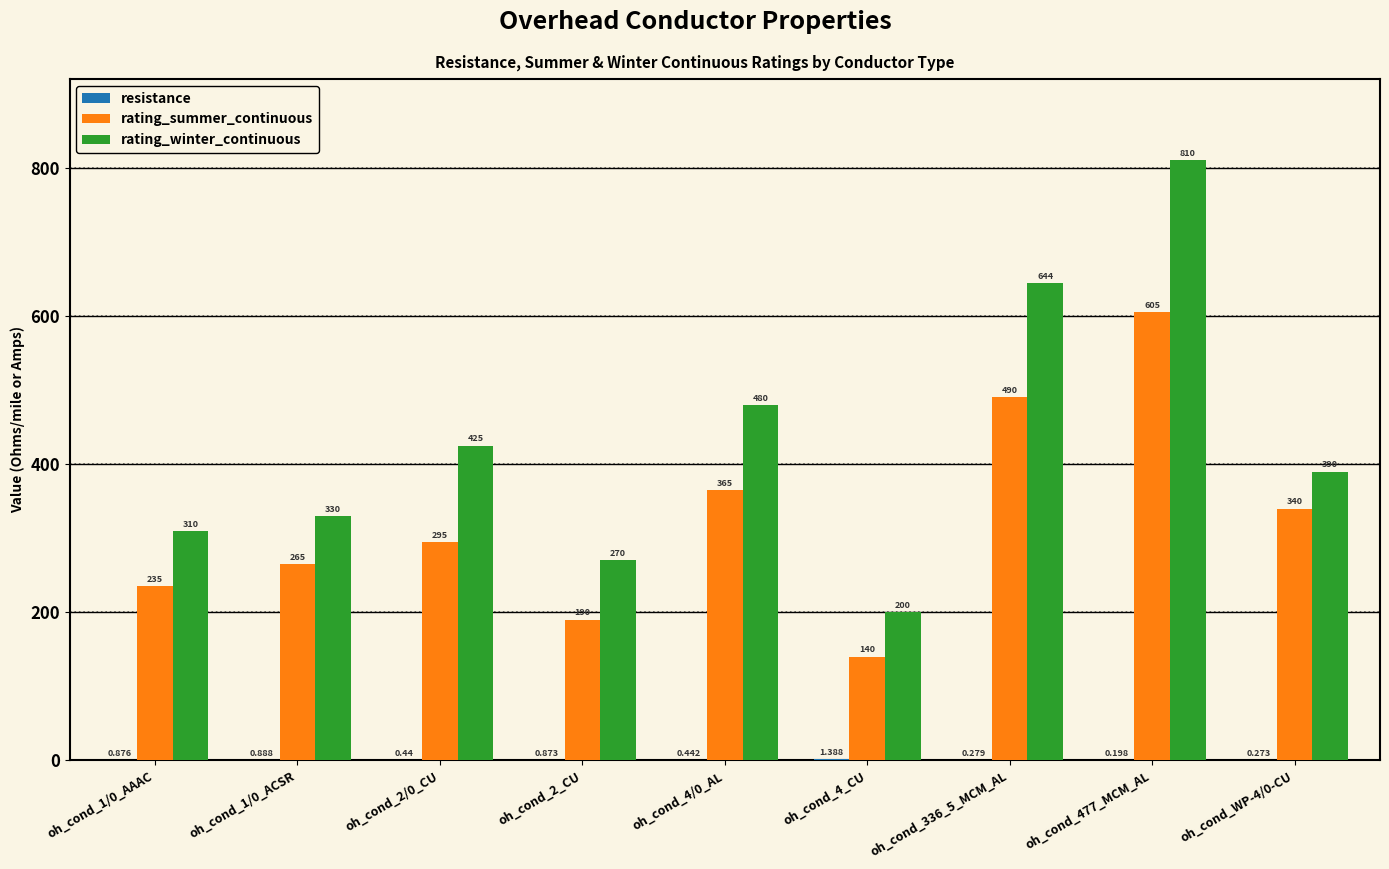

Which series has the largest total across all categories?

rating_winter_continuous